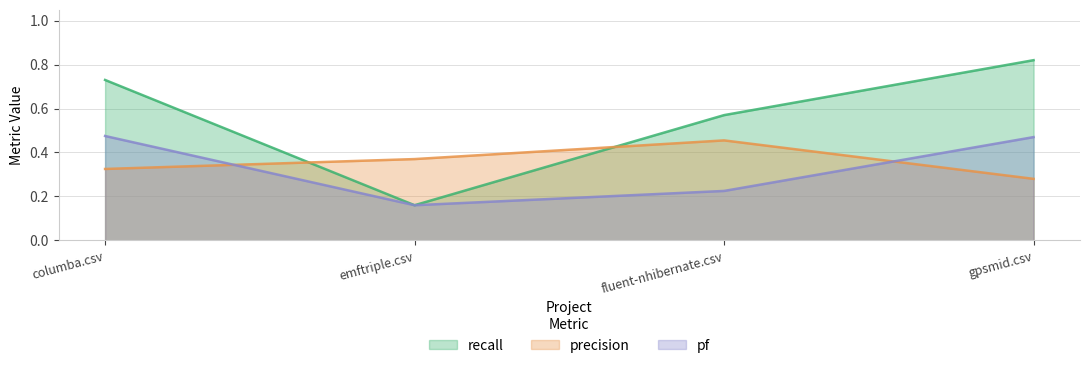

What is the label of the 2nd point from the right?

fluent-nhibernate.csv